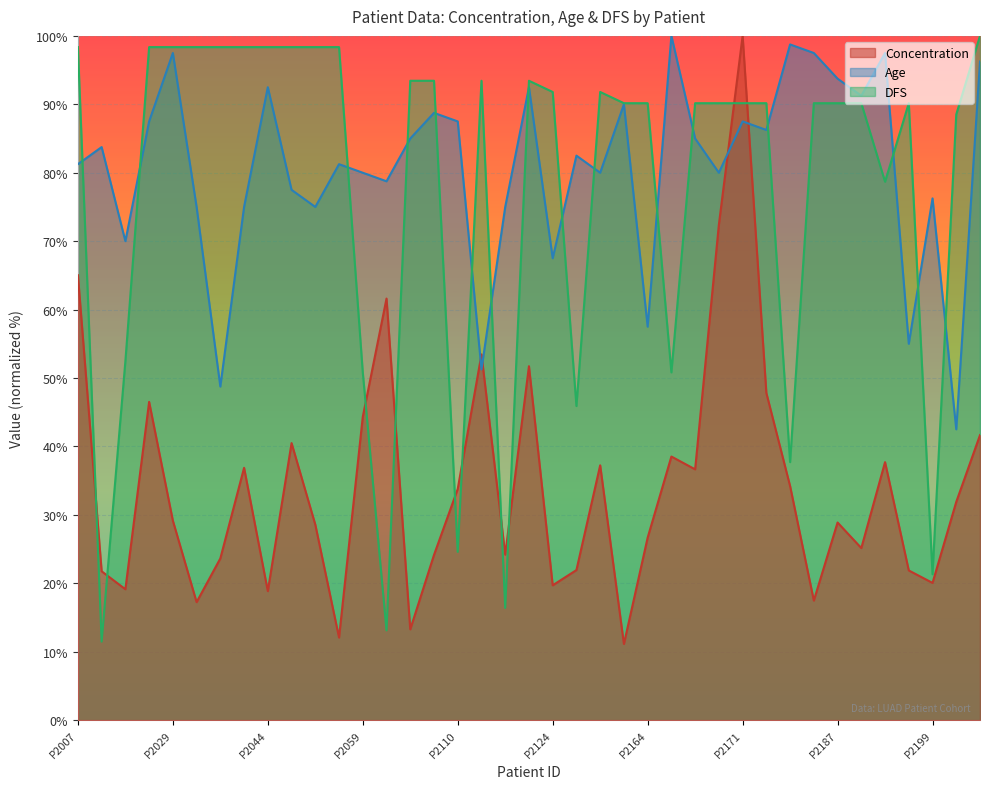

Which series changed the most between P2049 and P2095?

DFS